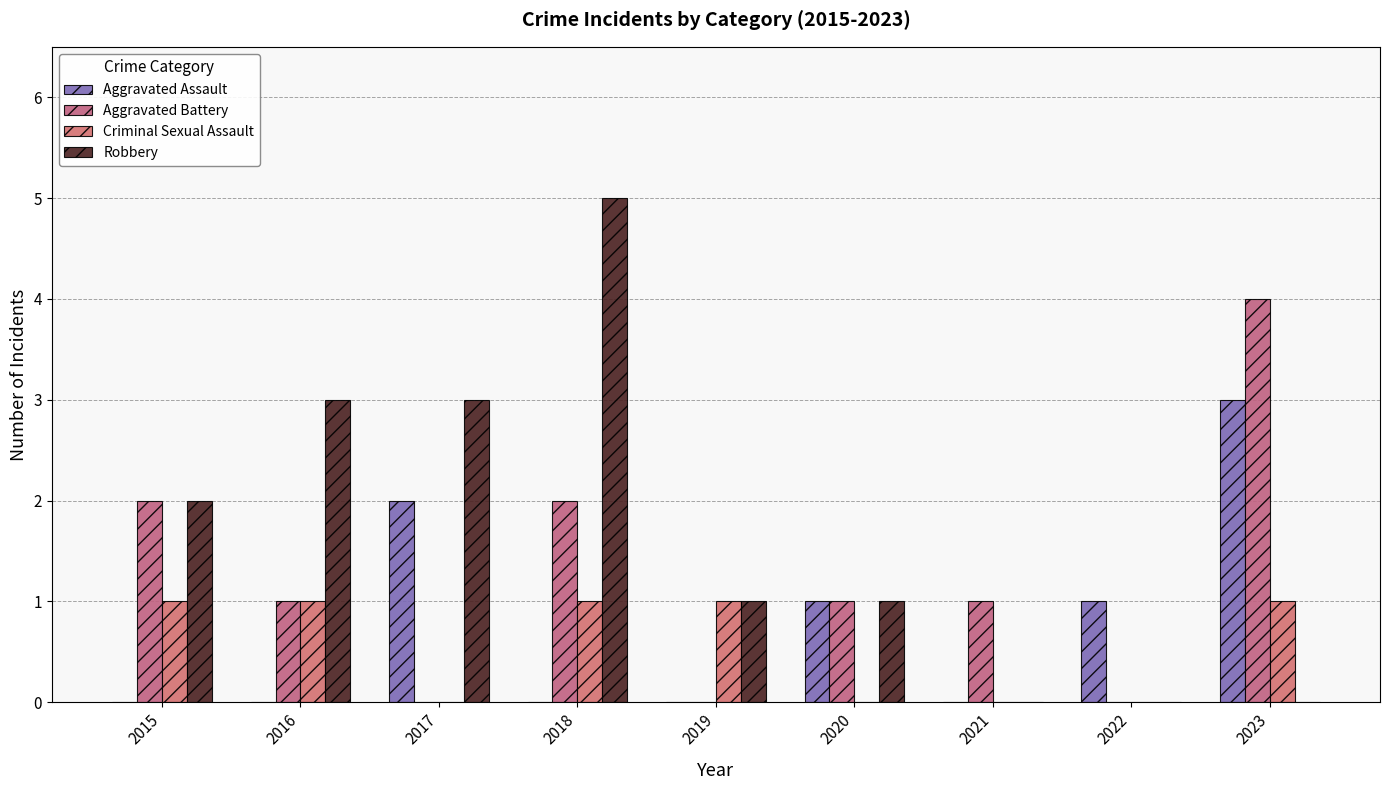

At which label does Aggravated Assault reach its peak?

2023